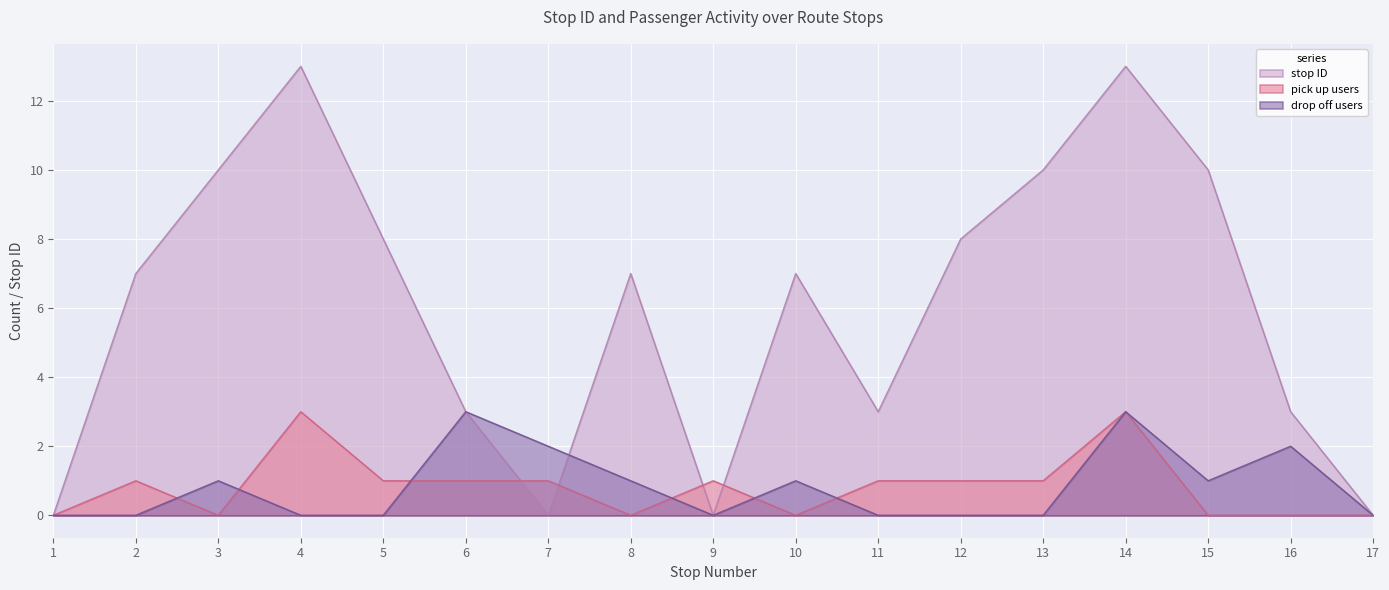

At how many categories does at least one series exceed 0?

15